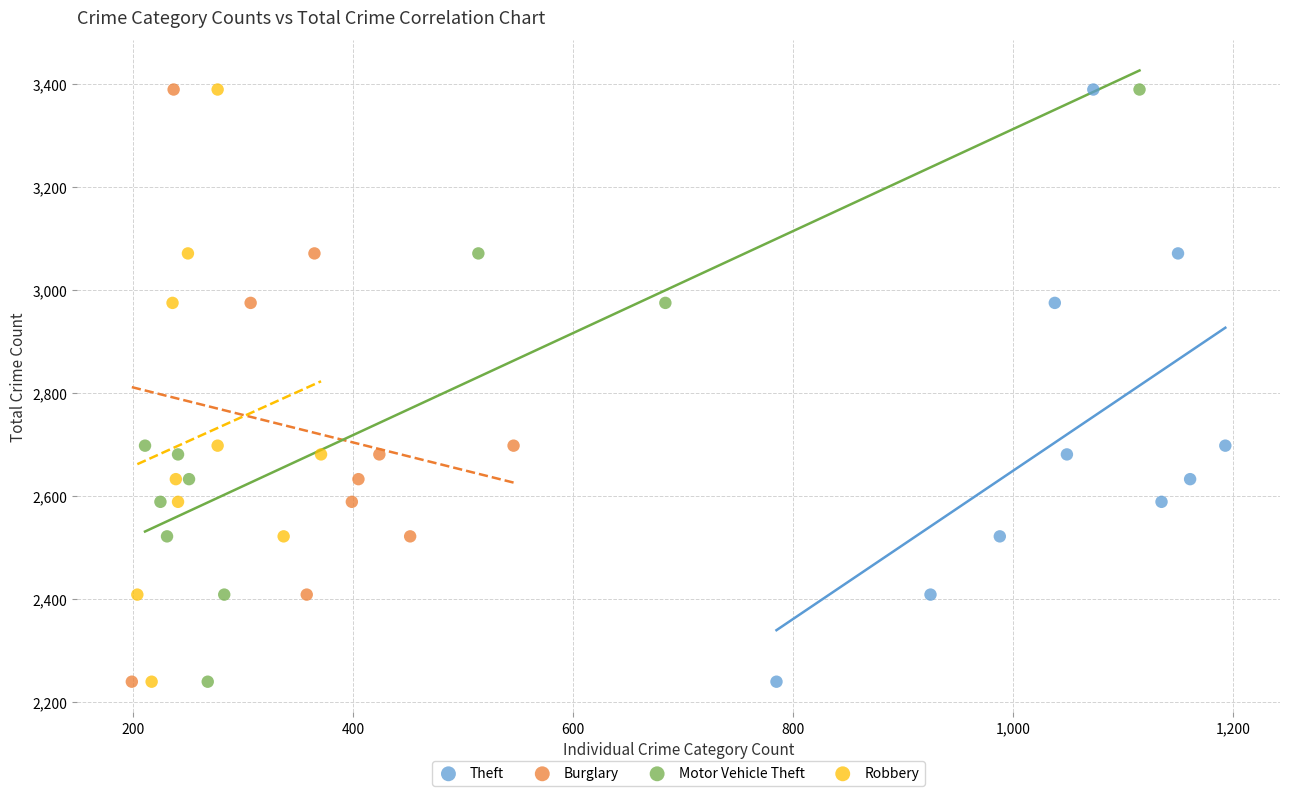

What are all the series names shown in the legend?

Theft, Burglary, Motor Vehicle Theft, Robbery